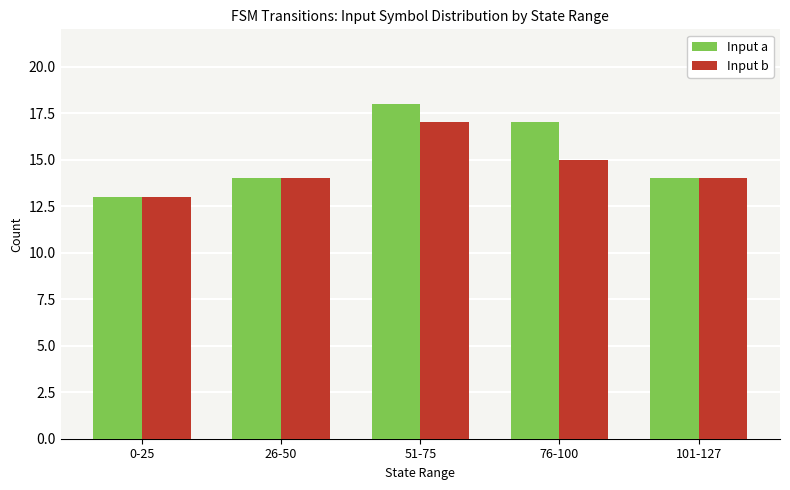

What is the difference between the maximum and second lowest values in the Input b series?

3